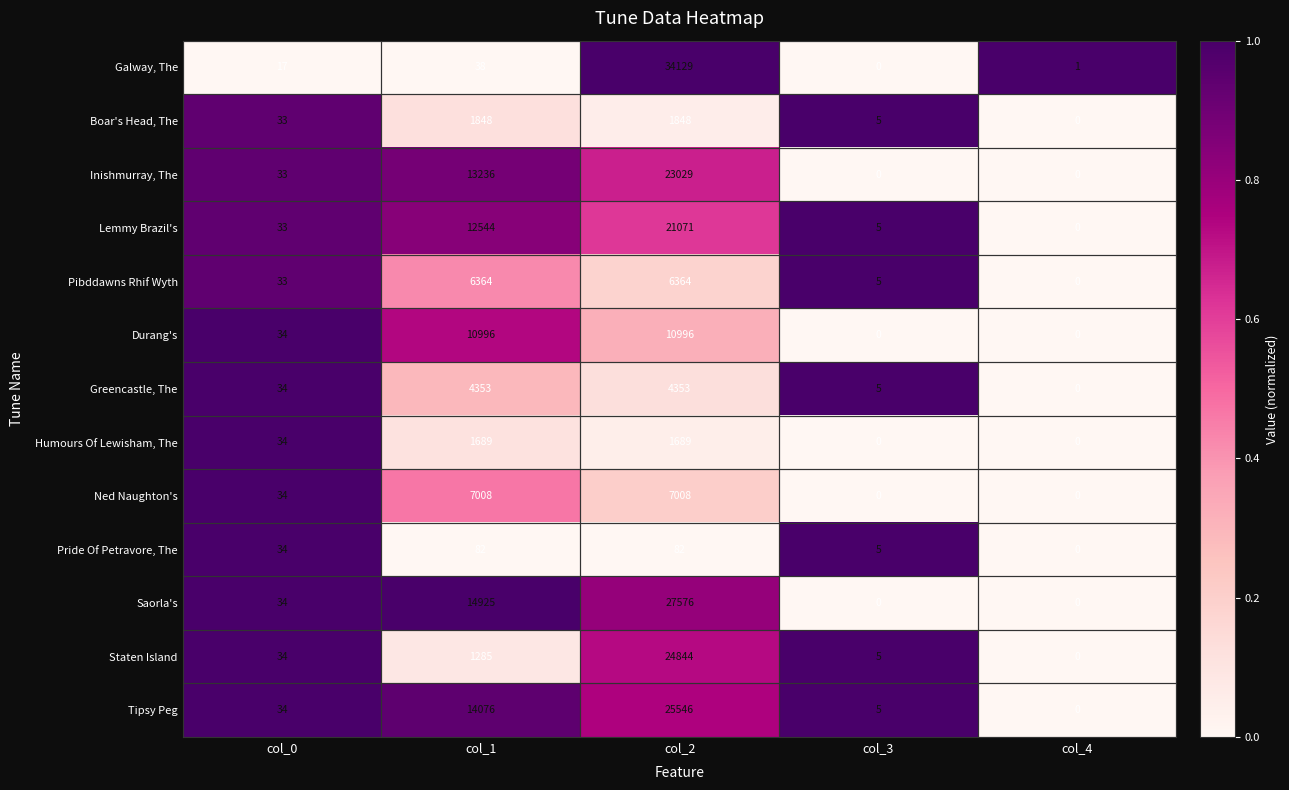

Which label corresponds to the largest value in the chart?

col_2